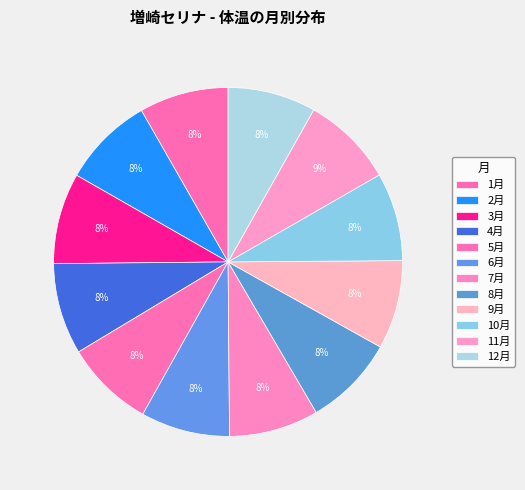

To the nearest percent, what is the combined percentage of 1月 and 6月?

17%